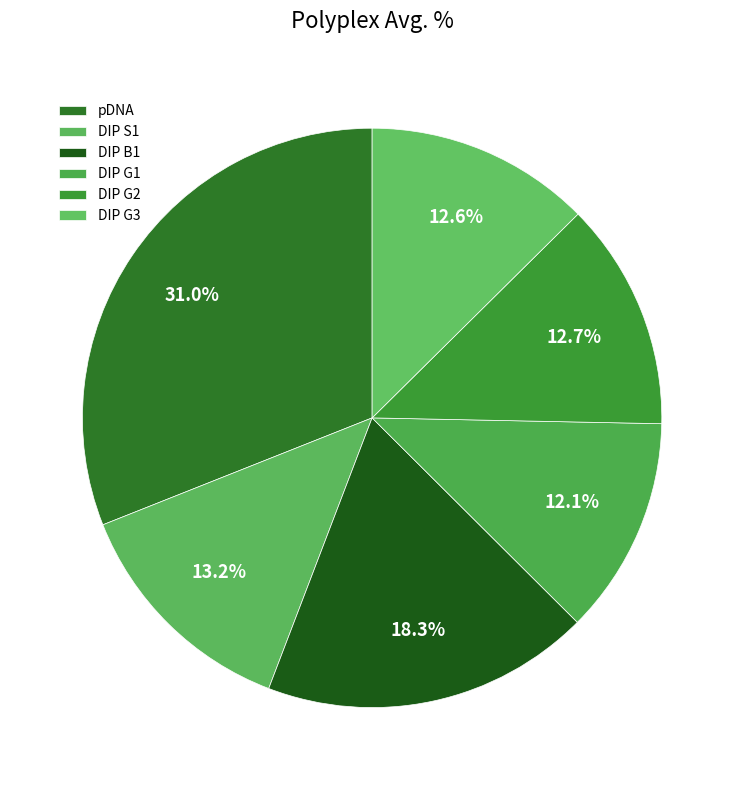

Rank the categories by value from highest to lowest.

pDNA, DIP B1, DIP S1, DIP G2, DIP G3, DIP G1